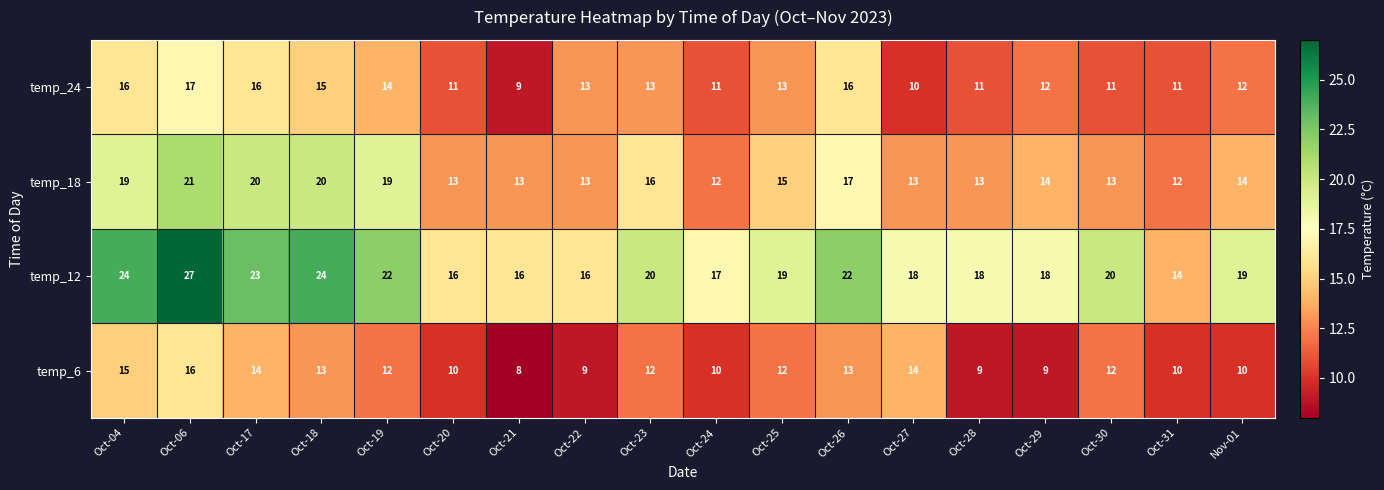

At how many categories does at least one series exceed 8?

18